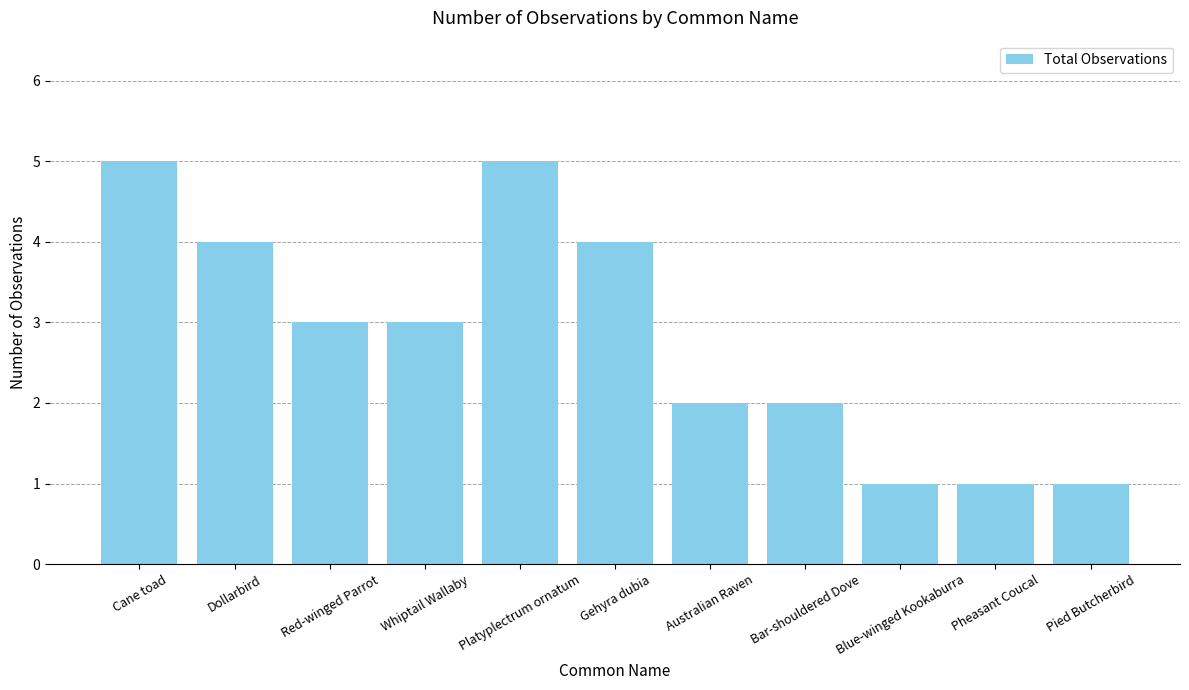

What is the maximum value shown in the chart?

5